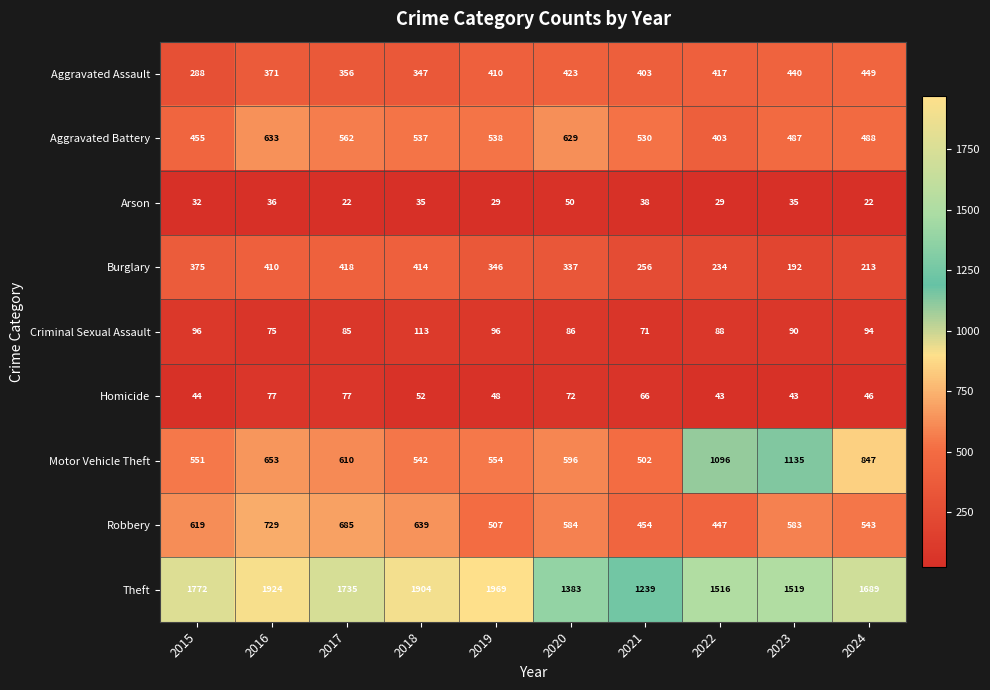

At how many categories does at least one series exceed 1355?

9